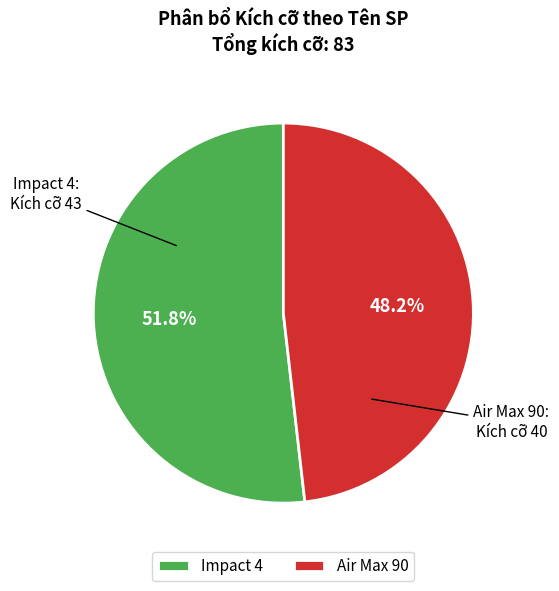

Rank the categories by value from lowest to highest.

Air Max 90, Impact 4